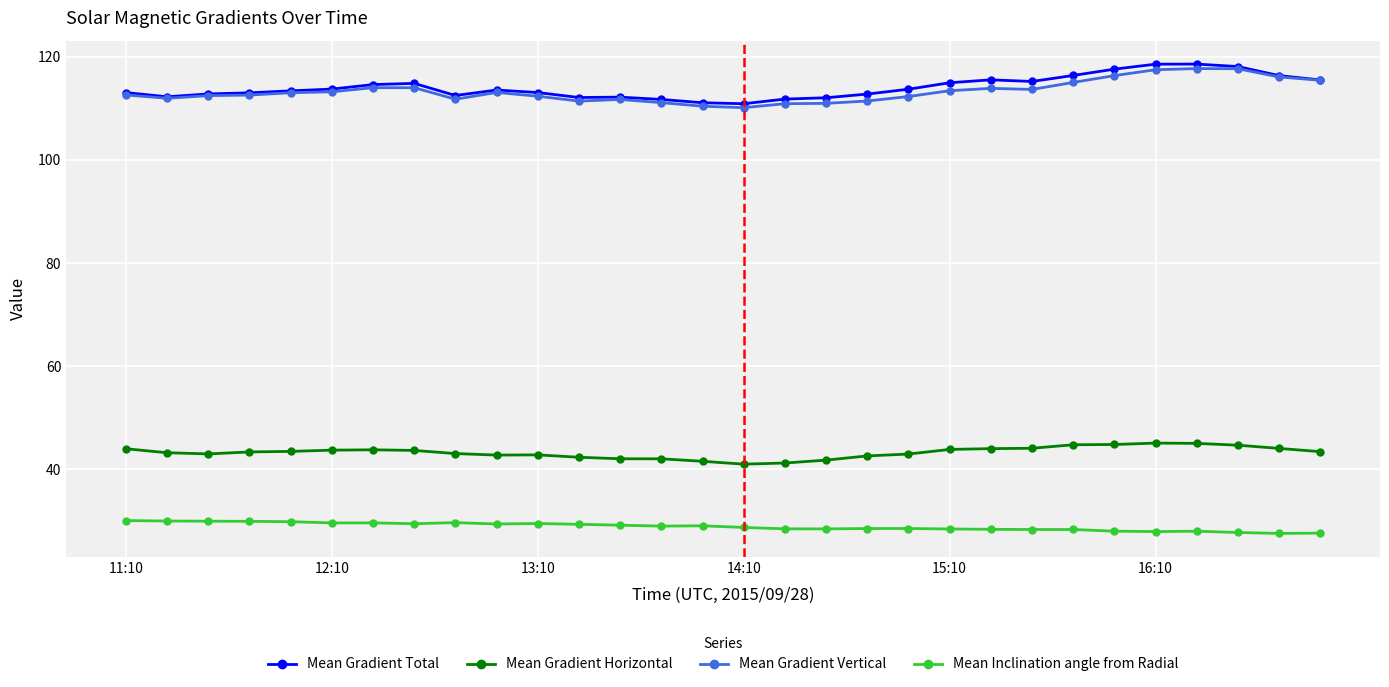

At how many categories does at least one series exceed 108?

30